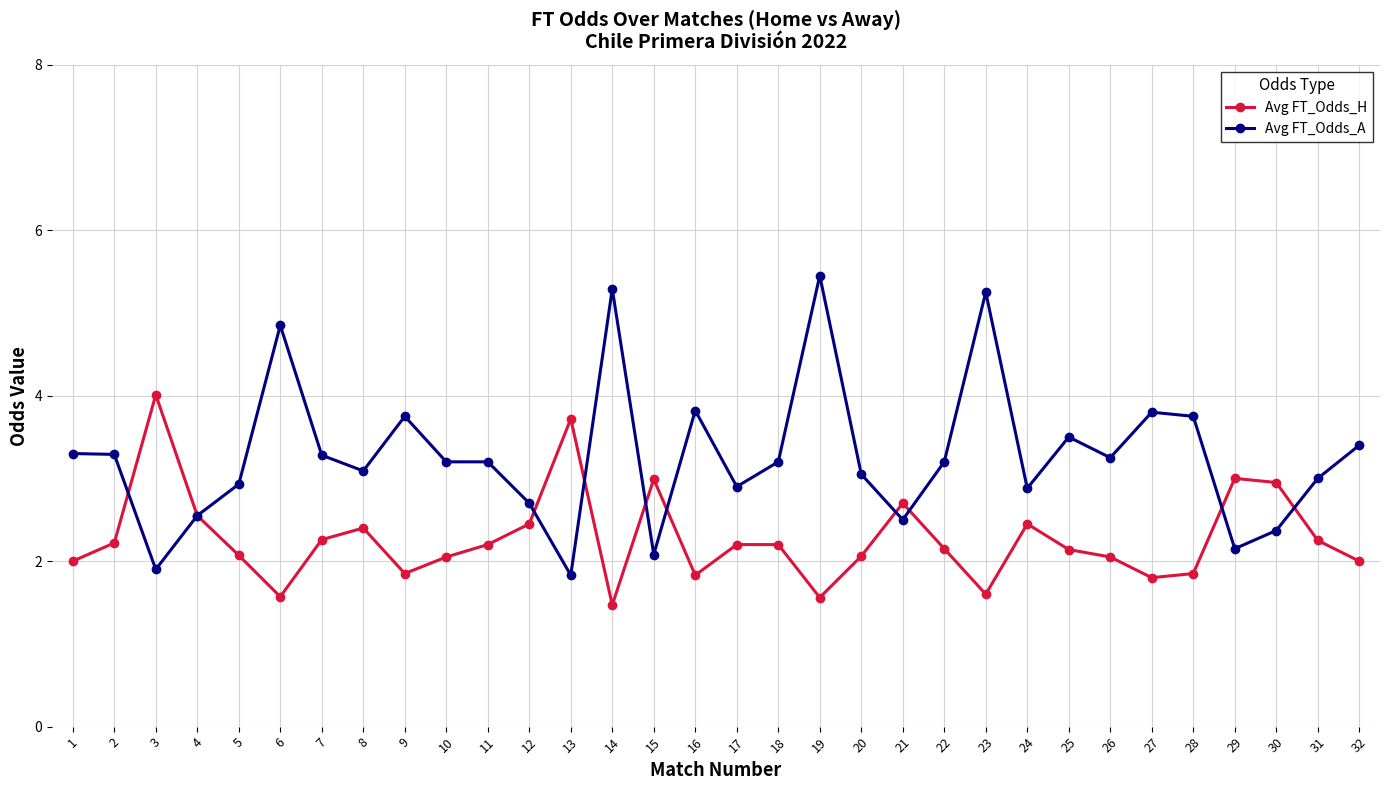

Rank the series by their maximum value, from highest to lowest.

Avg FT_Odds_A, Avg FT_Odds_H